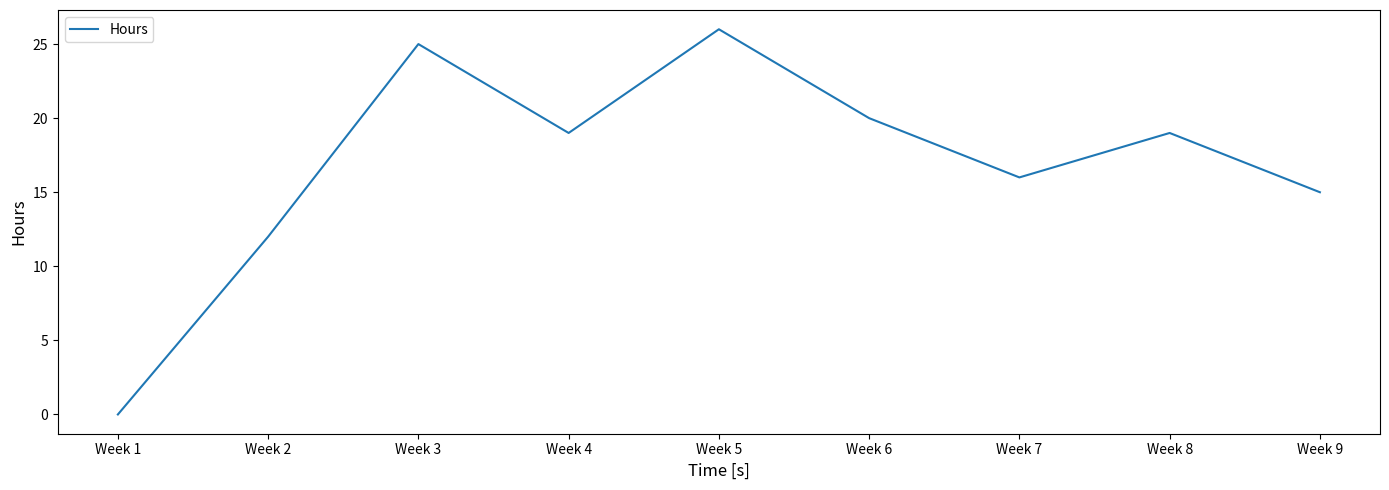

Between Week 9 and Week 1, which is larger?

Week 9